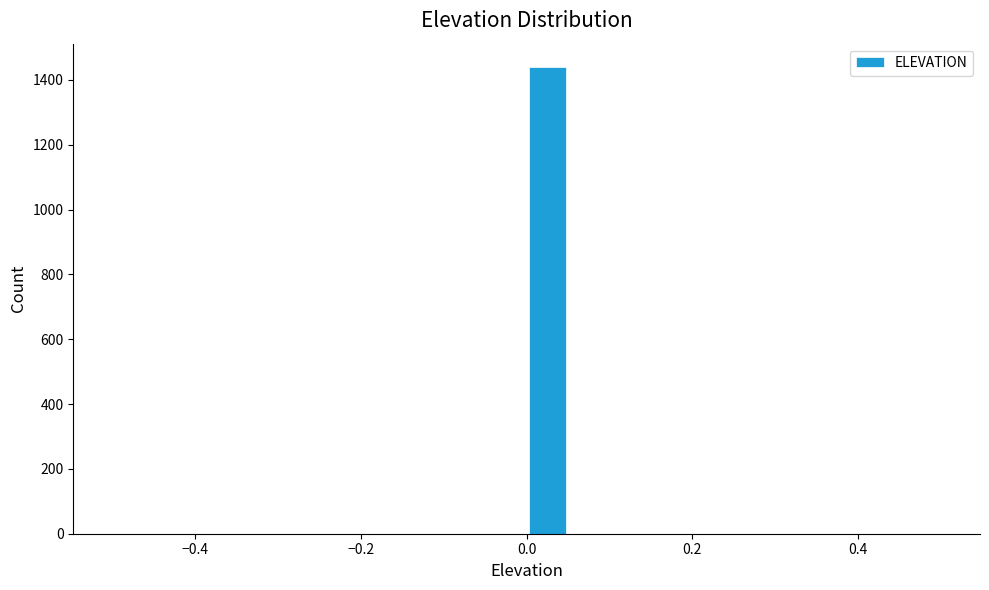

Read against the x-axis, roughly where is the centre of the tallest bar?

0.02